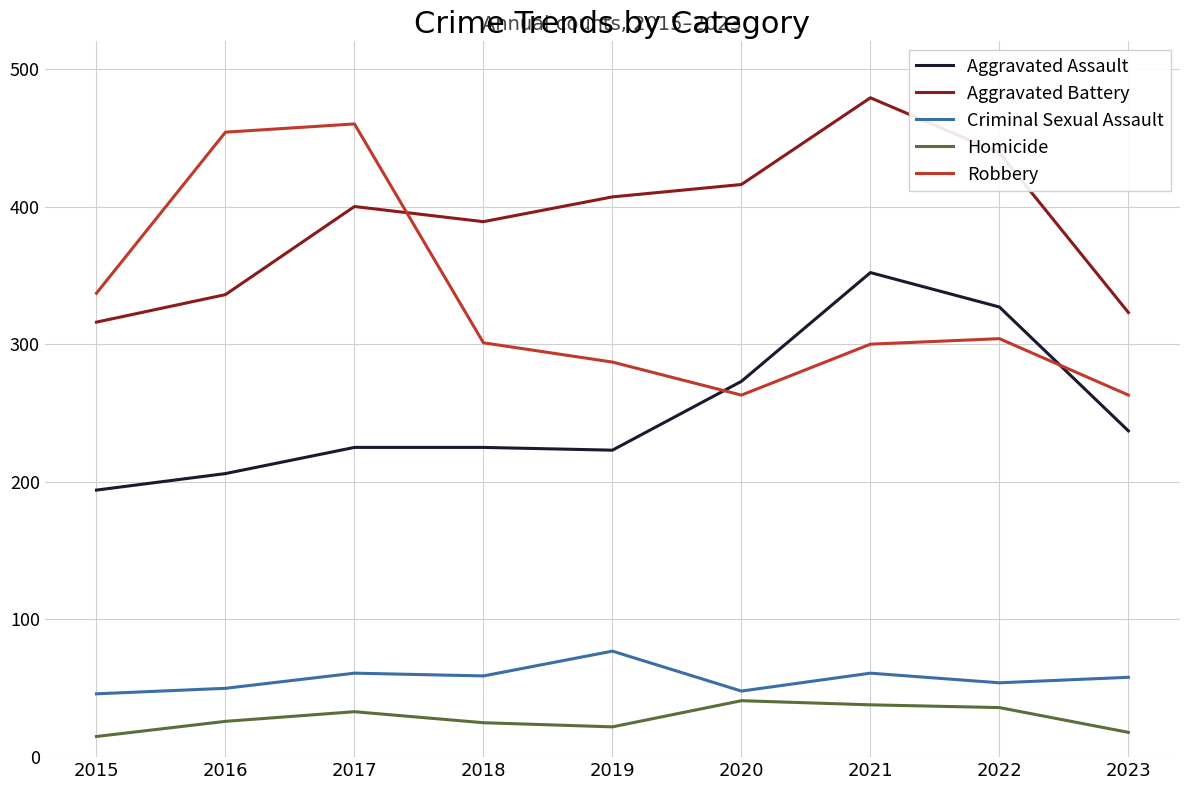

In Criminal Sexual Assault, how many points are lower than both neighbors (excluding endpoints)?

3